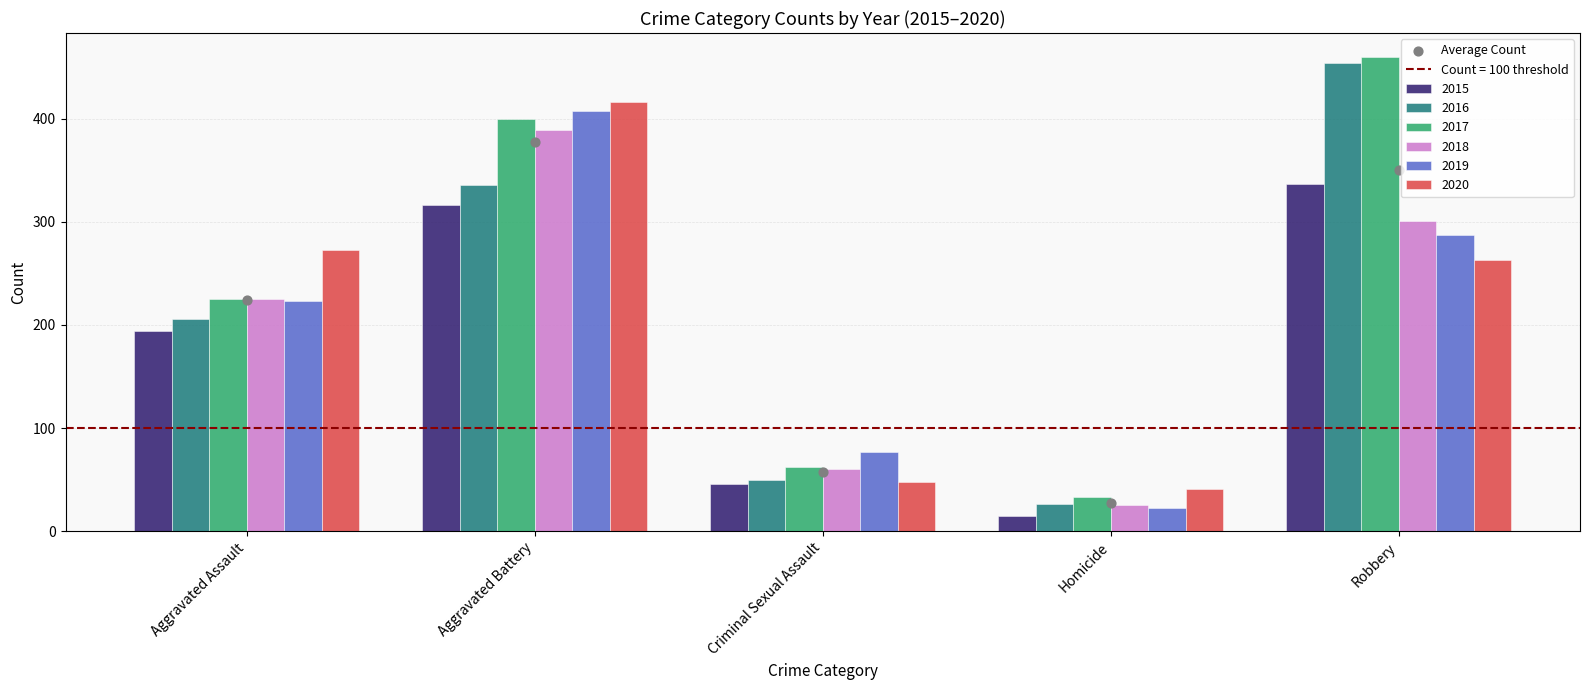

Which has a higher value, Aggravated Battery or Robbery?

Aggravated Battery